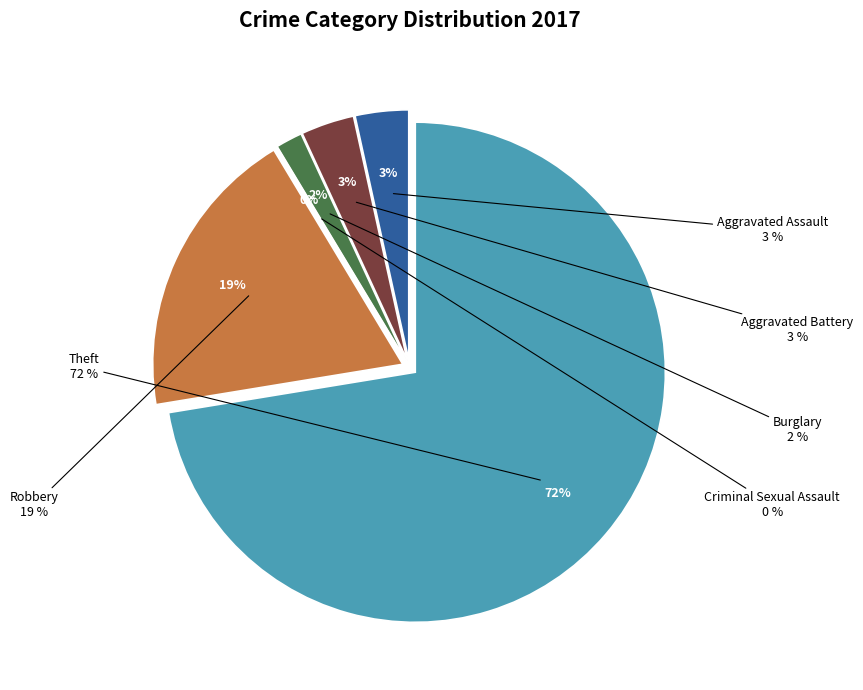

To the nearest percent, what is the average slice percentage?

17%